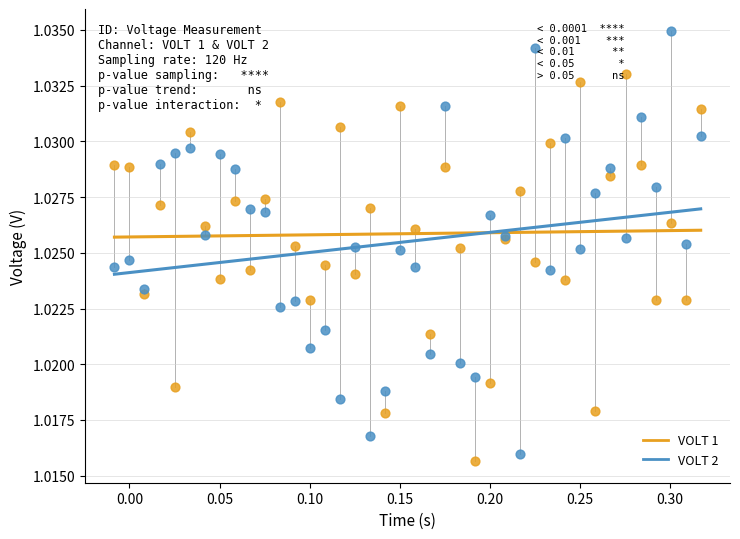

What are all the series names shown in the legend?

VOLT 1, VOLT 2